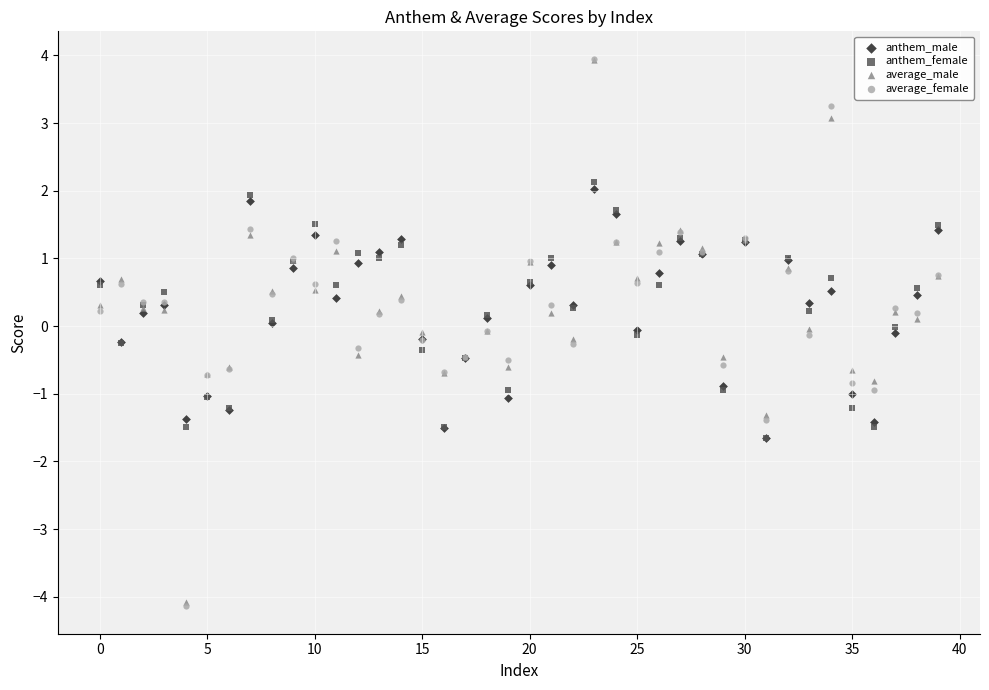

What are all the series names shown in the legend?

anthem_male, anthem_female, average_male, average_female